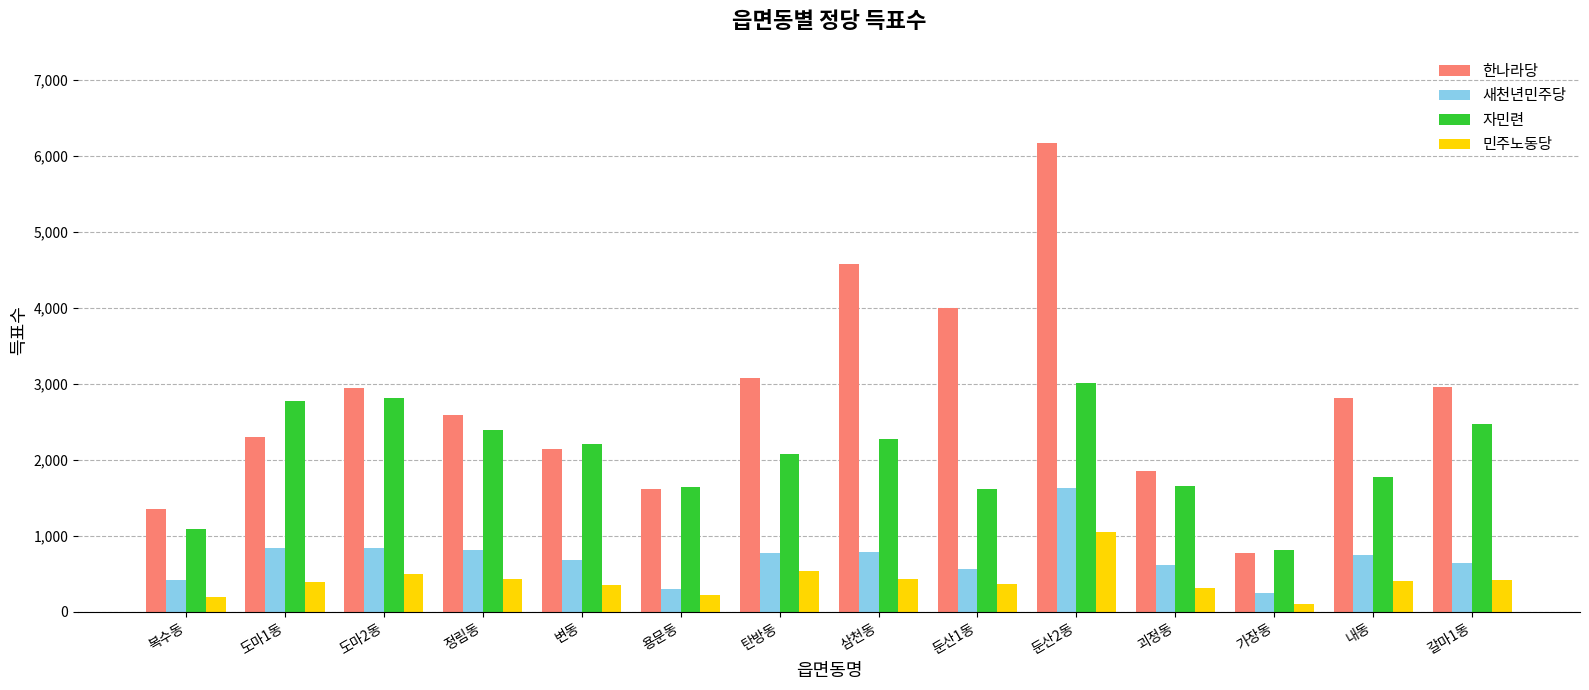

Which series changed the most between 정림동 and 괴정동?

자민련